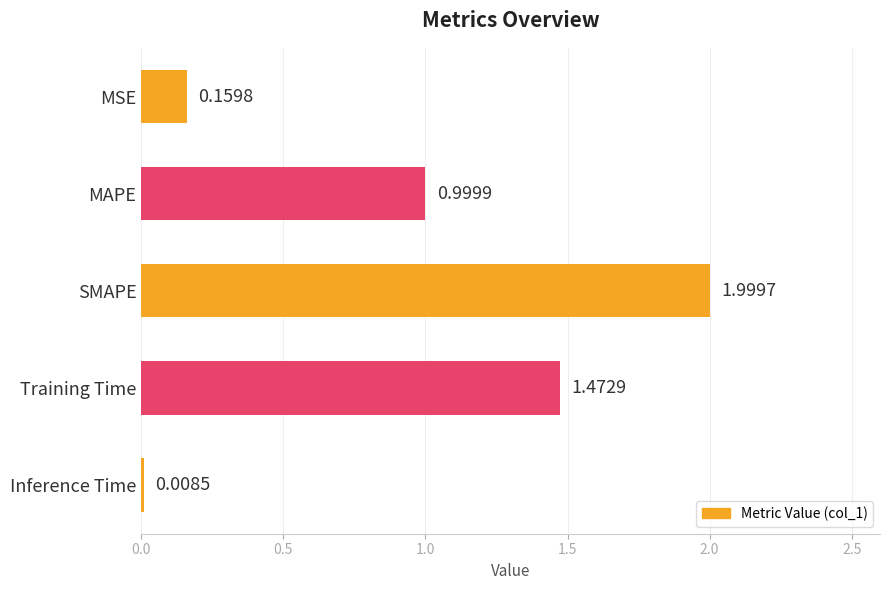

What is the difference between the second highest and second lowest values?

1.3